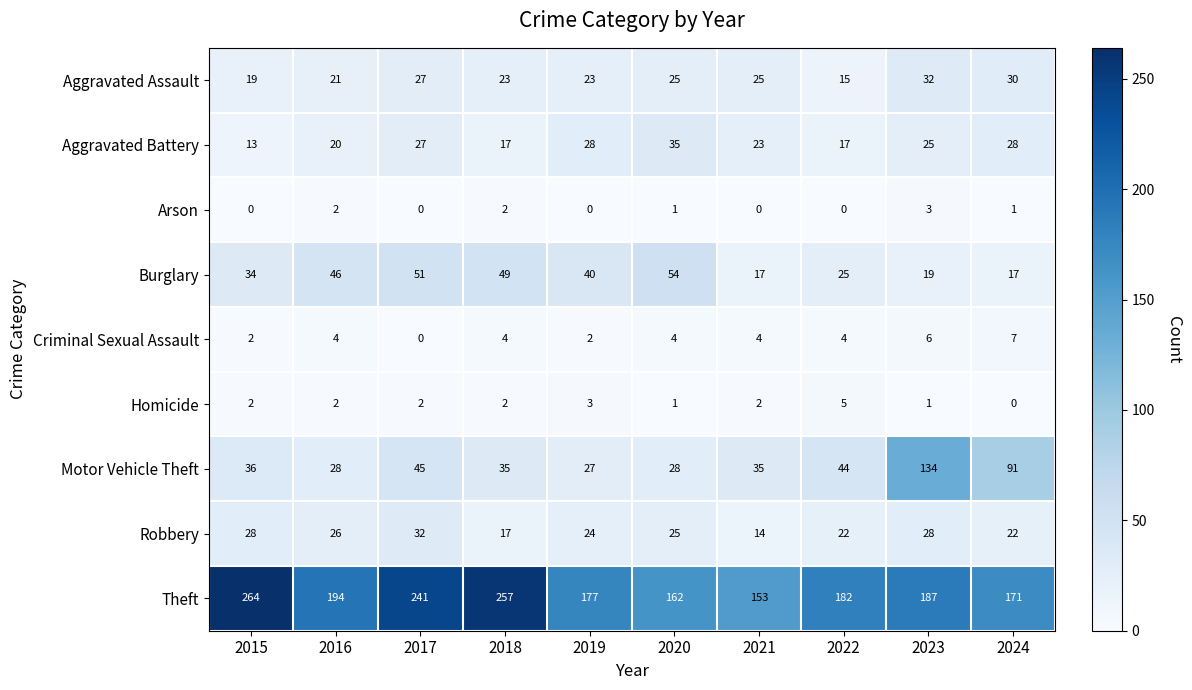

At which label does Theft reach its minimum?

2021